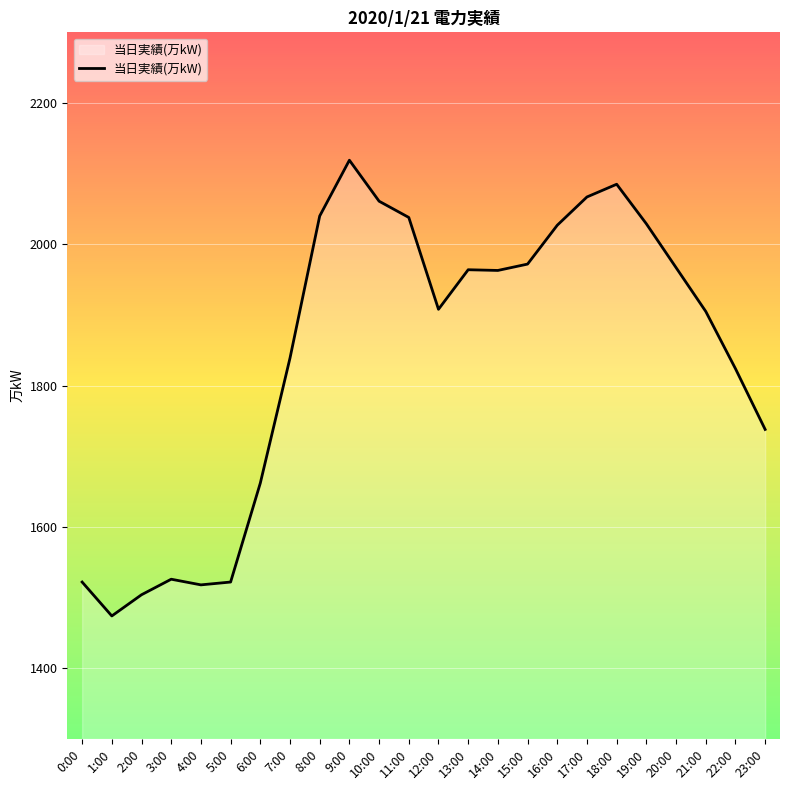

At which category does the chart reach its minimum across all series?

1:00